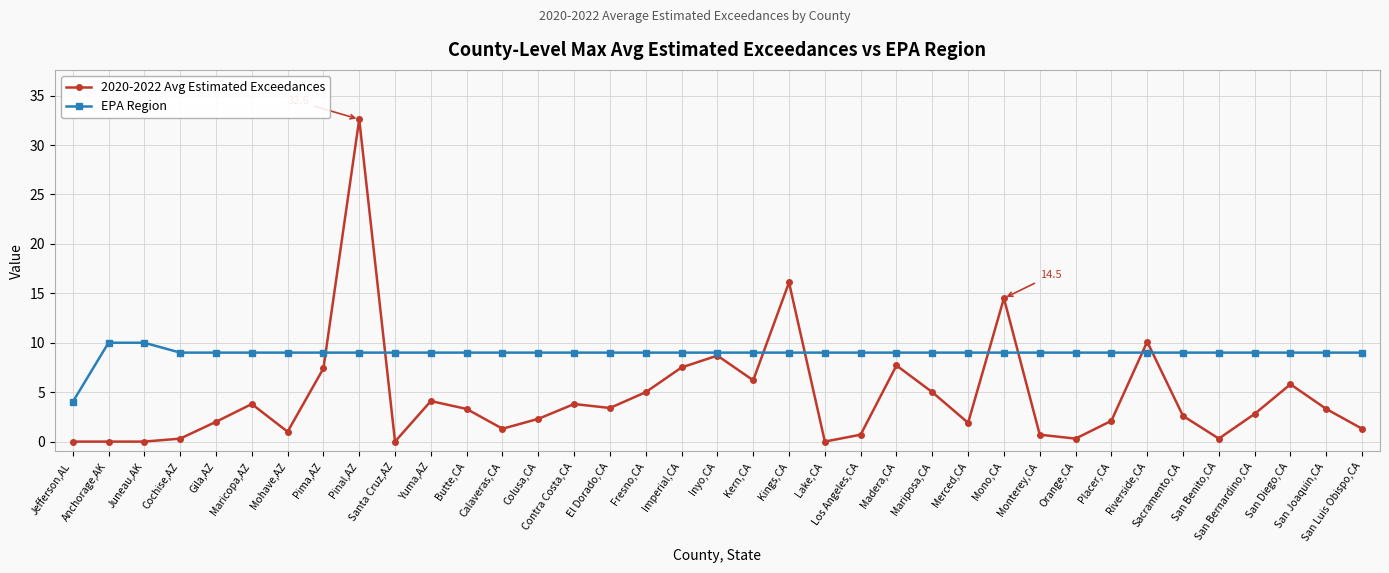

True or false: 2020-2022 Avg Estimated Exceedances has a value of 0.3 at Orange,CA.

True